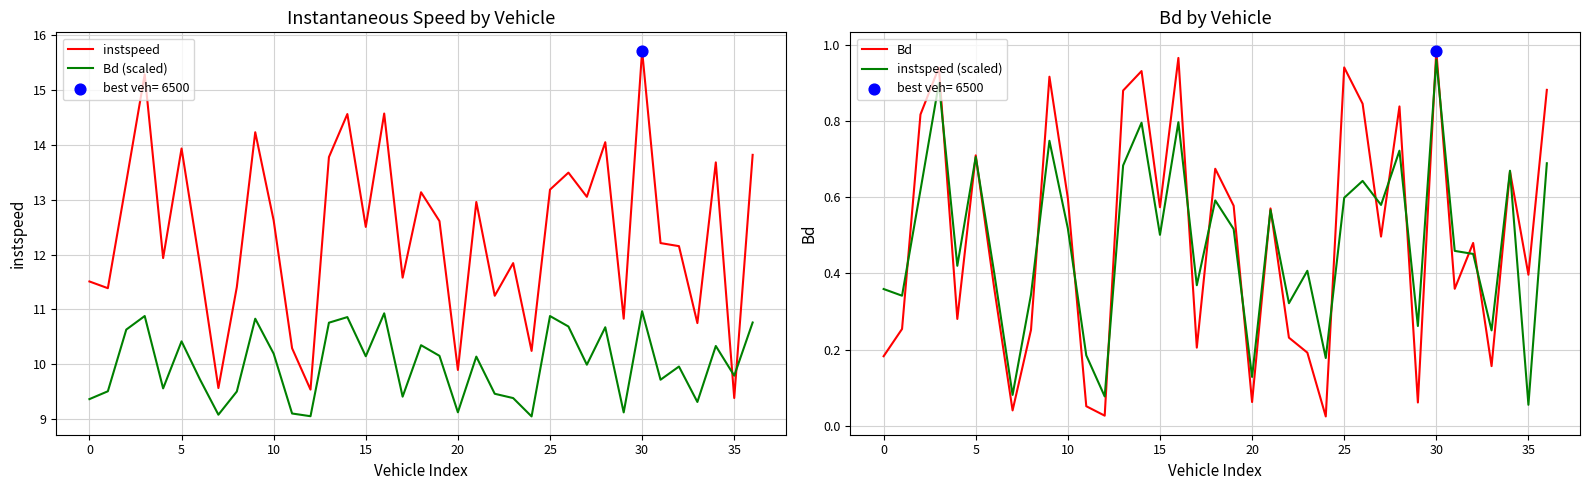

Which series has the largest total across all categories?

instspeed